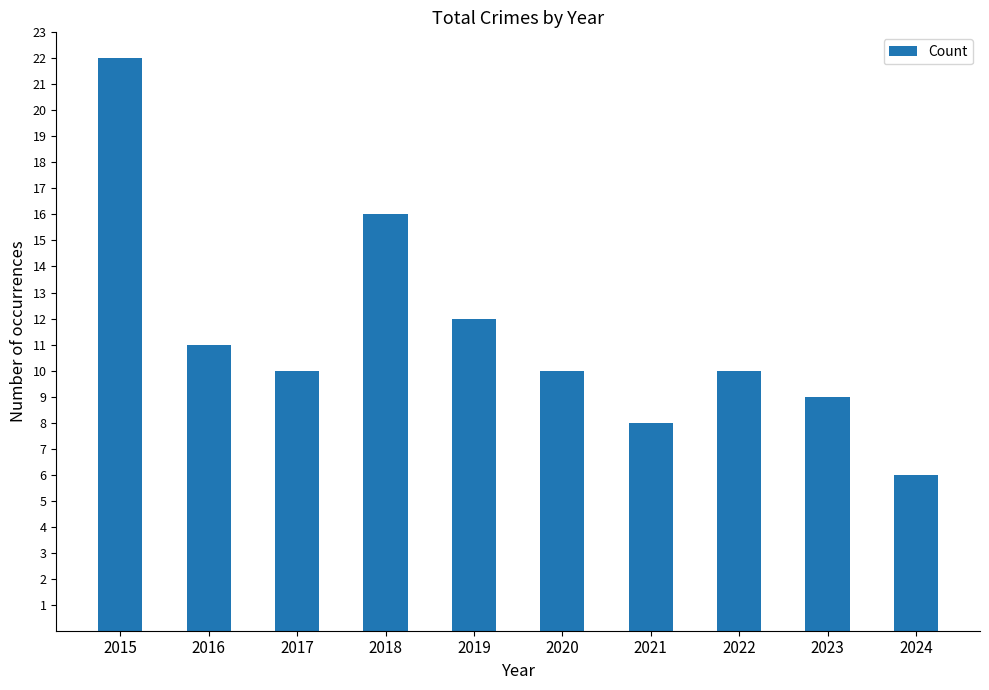

What is the difference between the second highest and minimum values?

10